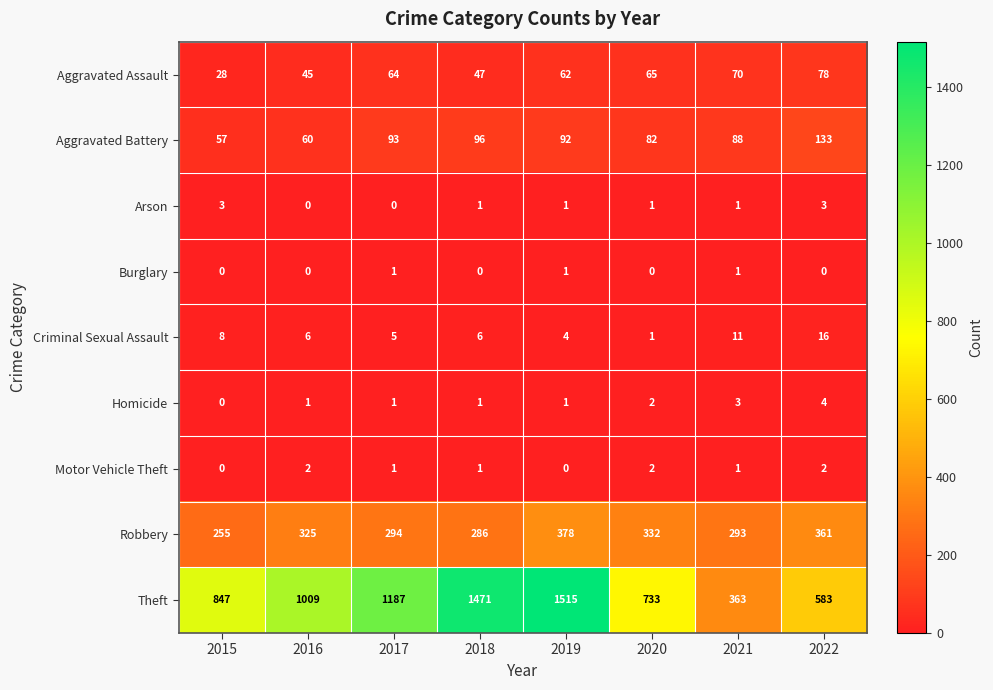

Count the number of categories in the chart.

8